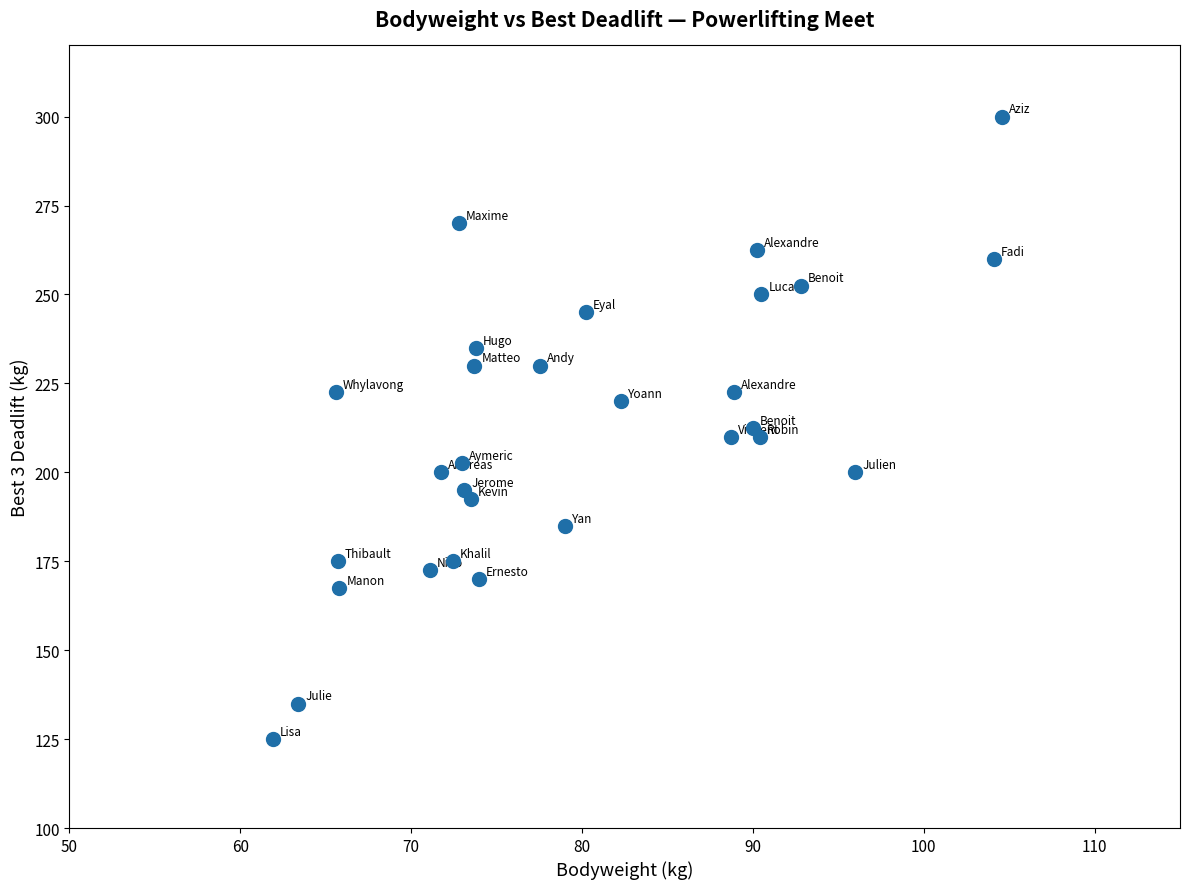

What is the range of Y values (max minus min)?

175.0